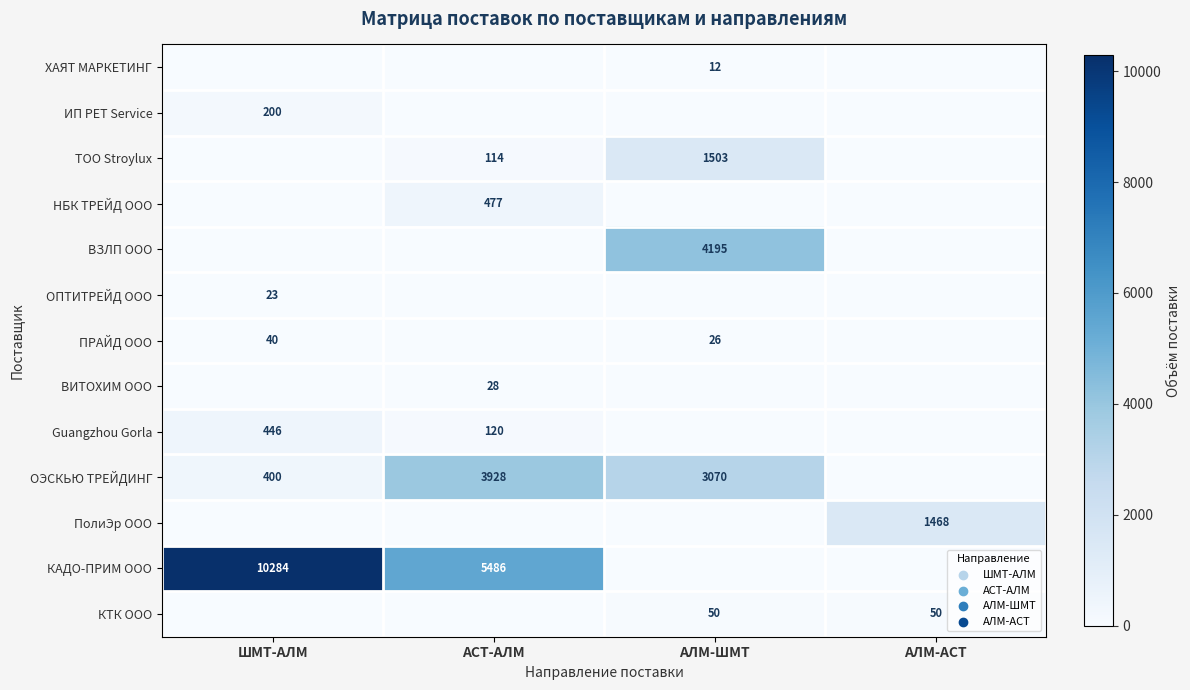

True or false: ТОО Stroylux has a value of 1503 at АЛМ-ШМТ.

True